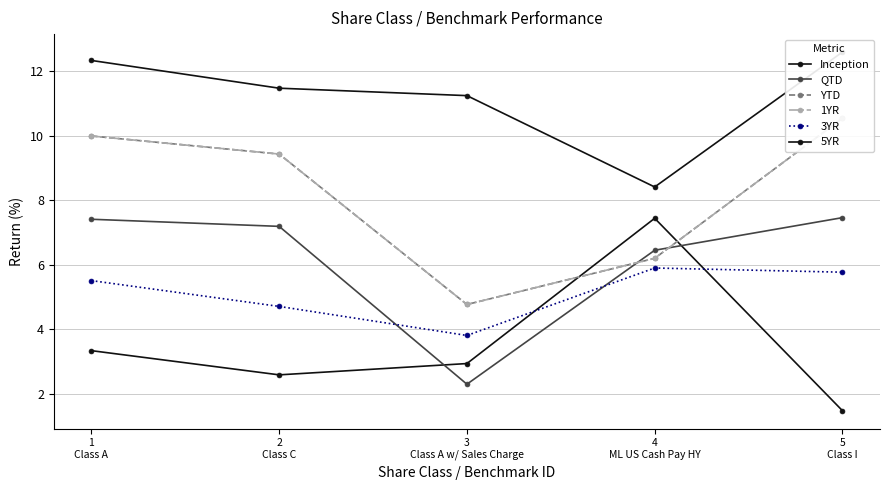

Reading right to left, list all the values displayed in this chart.

Inception: 5
Class I=1.5	4
ML US Cash Pay HY=7.4	3
Class A w/ Sales Charge=2.9	2
Class C=2.6	1
Class A=3.3
QTD: 5
Class I=7.5	4
ML US Cash Pay HY=6.5	3
Class A w/ Sales Charge=2.3	2
Class C=7.2	1
Class A=7.4
YTD: 5
Class I=10.5	4
ML US Cash Pay HY=6.2	3
Class A w/ Sales Charge=4.8	2
Class C=9.4	1
Class A=10.0
1YR: 5
Class I=10.5	4
ML US Cash Pay HY=6.2	3
Class A w/ Sales Charge=4.8	2
Class C=9.4	1
Class A=10.0
3YR: 5
Class I=5.8	4
ML US Cash Pay HY=5.9	3
Class A w/ Sales Charge=3.8	2
Class C=4.7	1
Class A=5.5
5YR: 5
Class I=12.6	4
ML US Cash Pay HY=8.4	3
Class A w/ Sales Charge=11.2	2
Class C=11.5	1
Class A=12.3